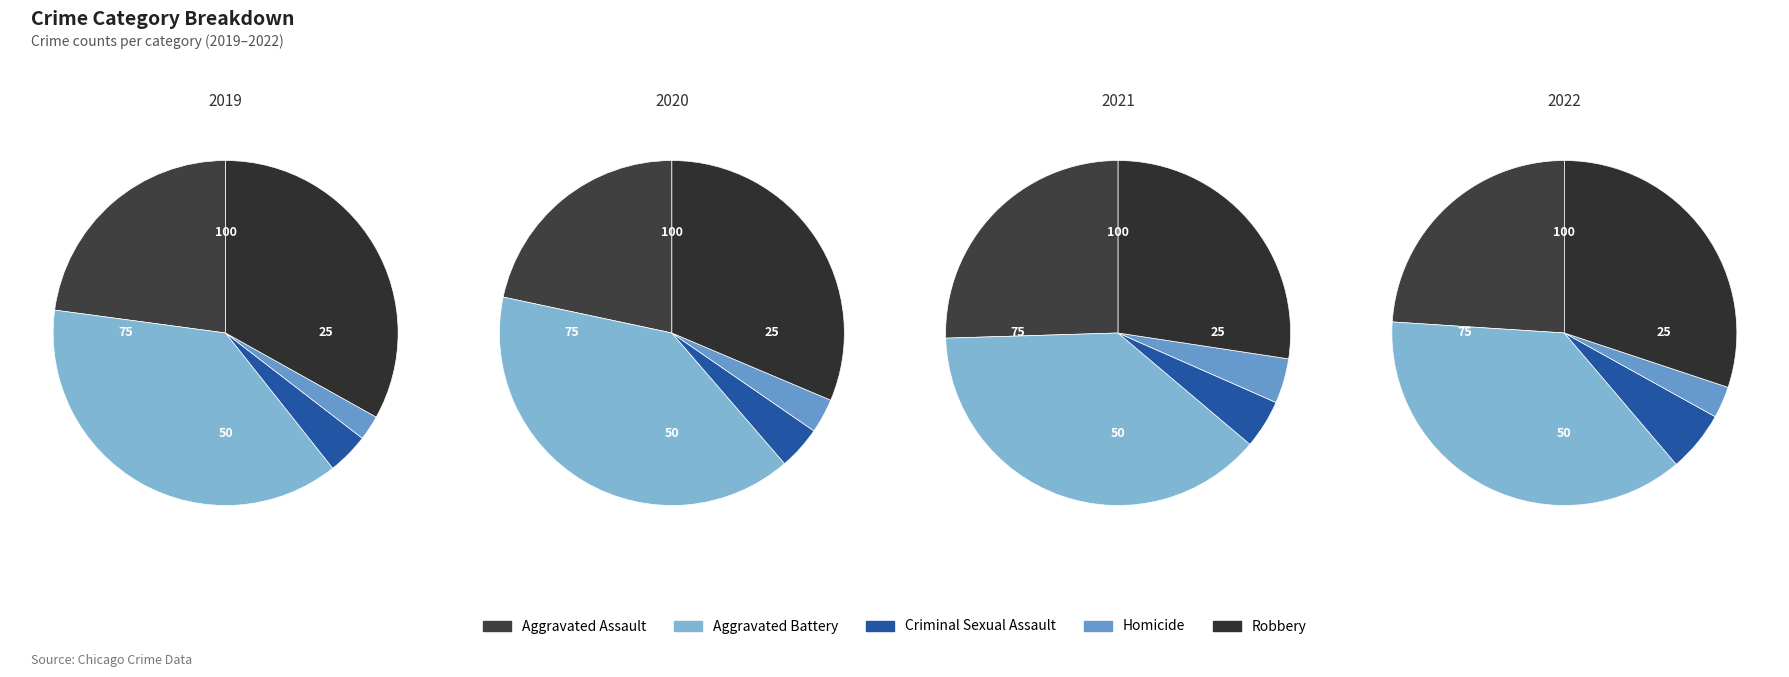

To the nearest percent, what is the difference between the largest and smallest slice percentages?

34%